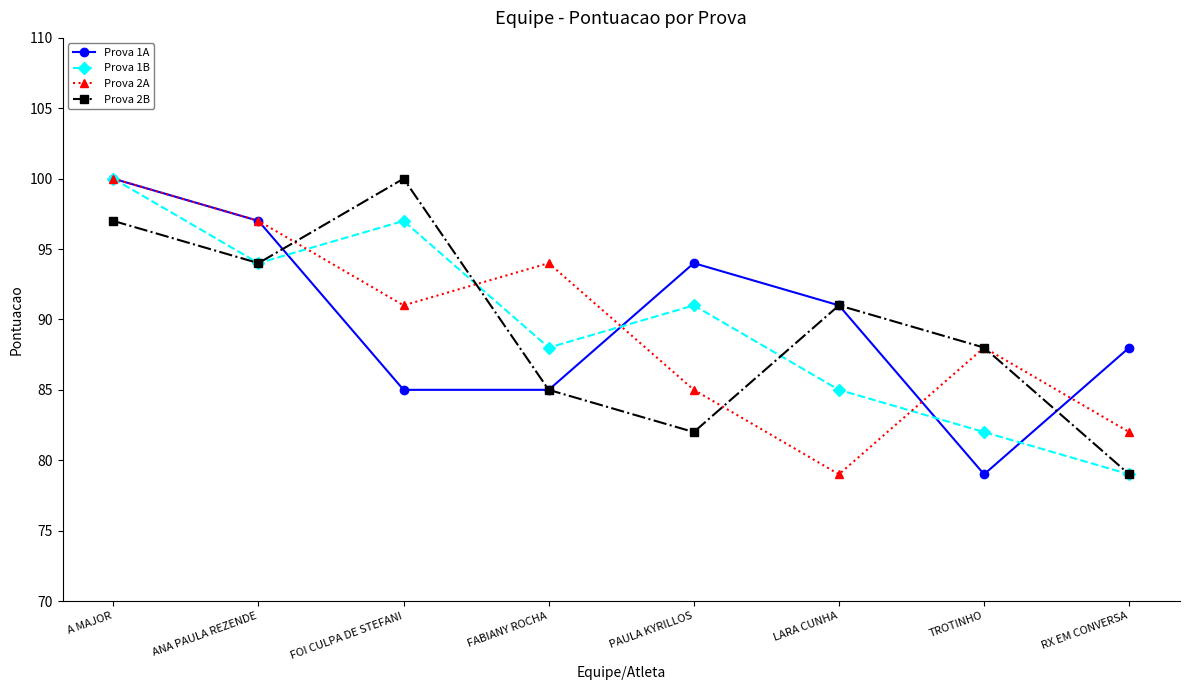

What is the sum of the Prova 2A values at TROTINHO and A MAJOR?

188